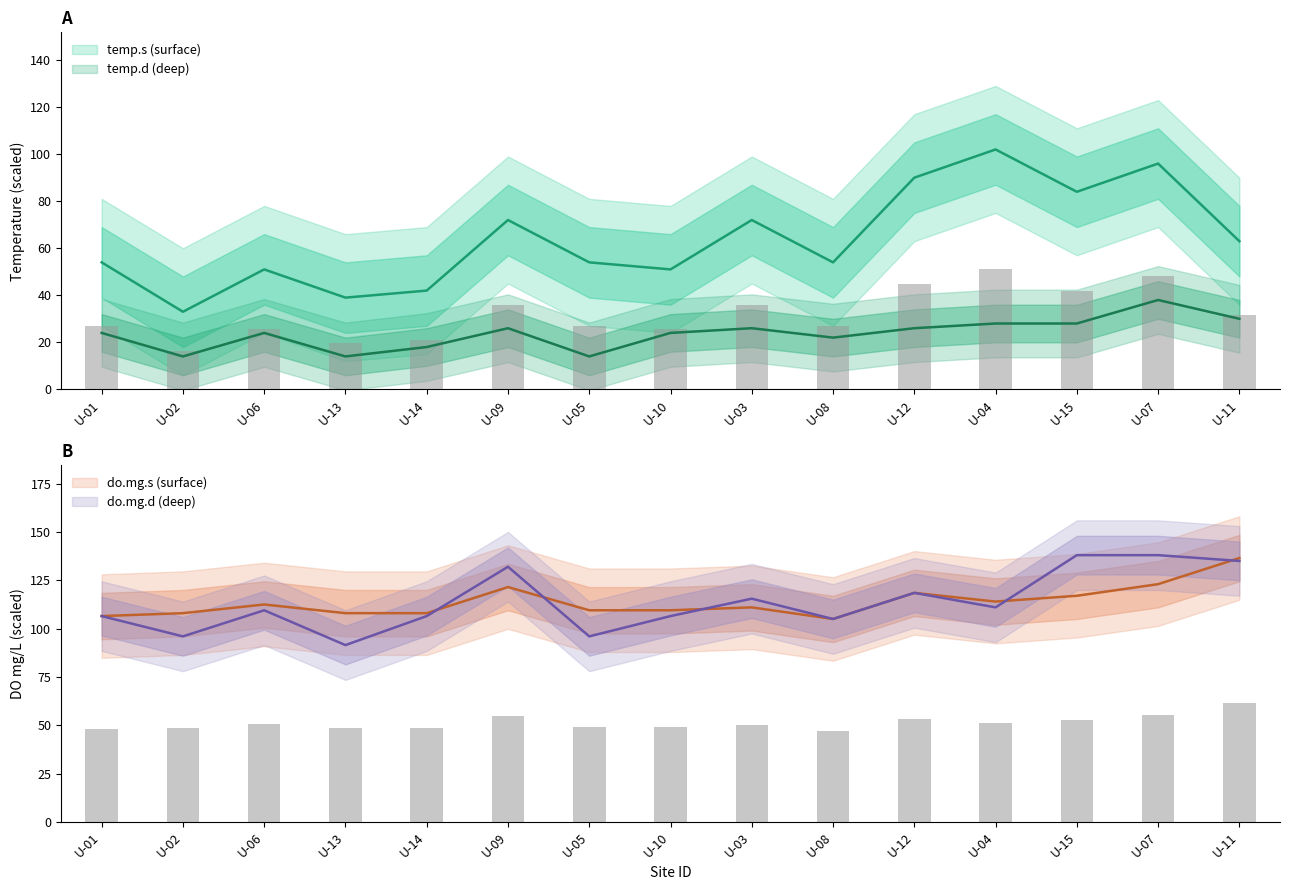

Reading left to right, what are all the values shown in this chart?

temp.s: 54.0	33.0	51.0	39.0	42.0	72.0	54.0	51.0	72.0	54.0	90.0	102.0	84.0	96.0	63.0
temp.d: 24.0	14.0	24.0	14.0	18.0	26.0	14.0	24.0	26.0	22.0	26.0	28.0	28.0	38.0	30.0
do.mg.s: 106.5	108.0	112.5	108.0	108.0	121.5	109.5	109.5	111.0	105.0	118.5	114.0	117.0	123.0	136.5
do.mg.d: 106.5	96.0	109.5	91.5	106.5	132.0	96.0	106.5	115.5	105.0	118.5	111.0	138.0	138.0	135.0